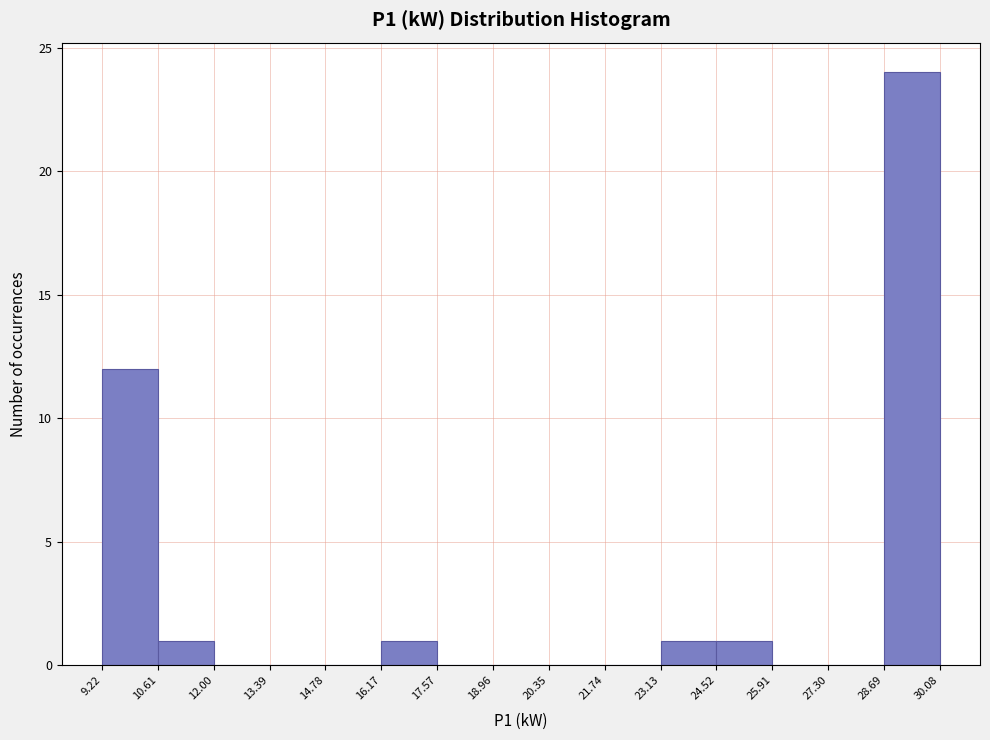

Reading left to right, list every bar in this chart as the range it spans on the x-axis followed by its height. The values are not printed on the chart, so give them approximately, as read against the axis.

9.22 to 10.61: 12
10.61 to 12.00: 1
12.00 to 13.39: 0
13.39 to 14.78: 0
14.78 to 16.17: 0
16.17 to 17.57: 1
17.57 to 18.96: 0
18.96 to 20.35: 0
20.35 to 21.74: 0
21.74 to 23.13: 0
23.13 to 24.52: 1
24.52 to 25.91: 1
25.91 to 27.30: 0
27.30 to 28.69: 0
28.69 to 30.08: 24